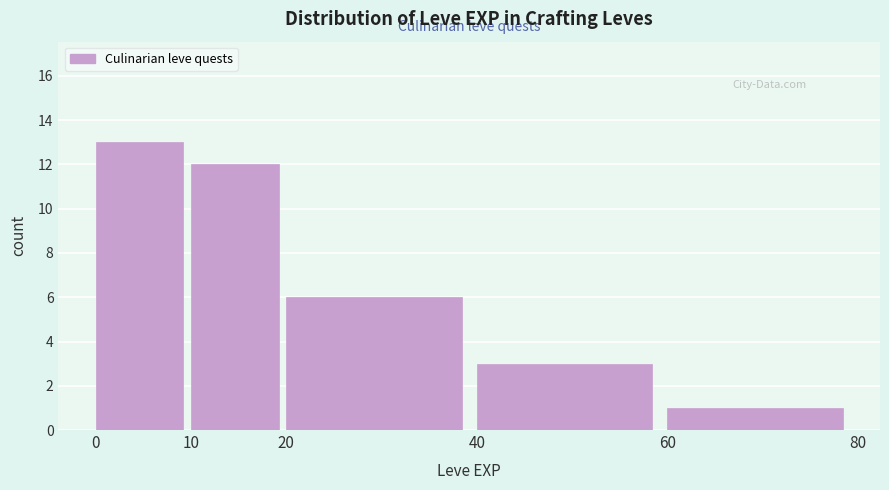

Over which range of the x-axis is the bar tallest?

0 to 10